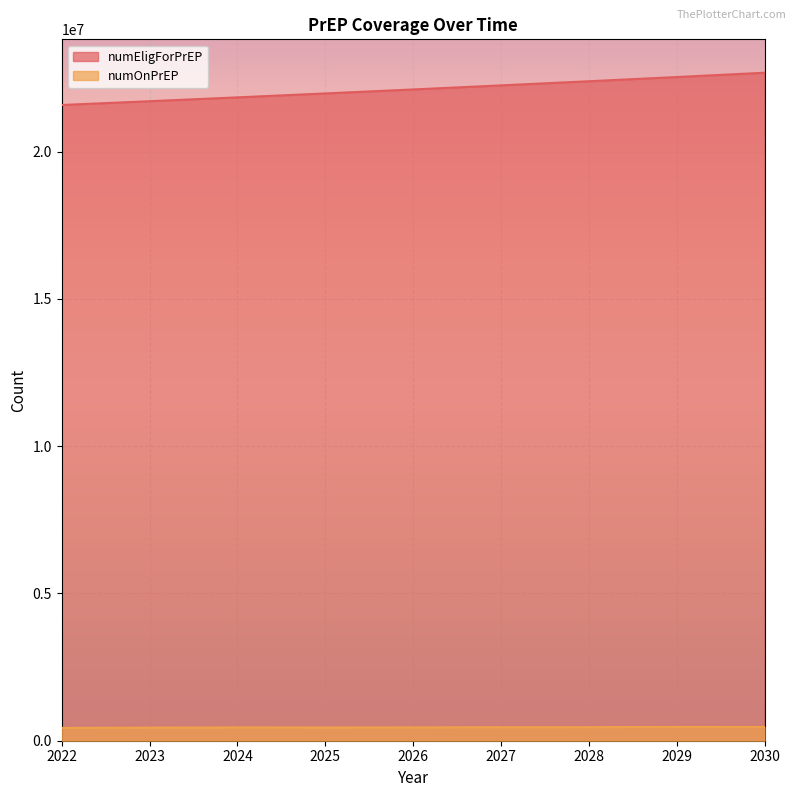

What is the spread (max minus min) of values at 2022?

21151540